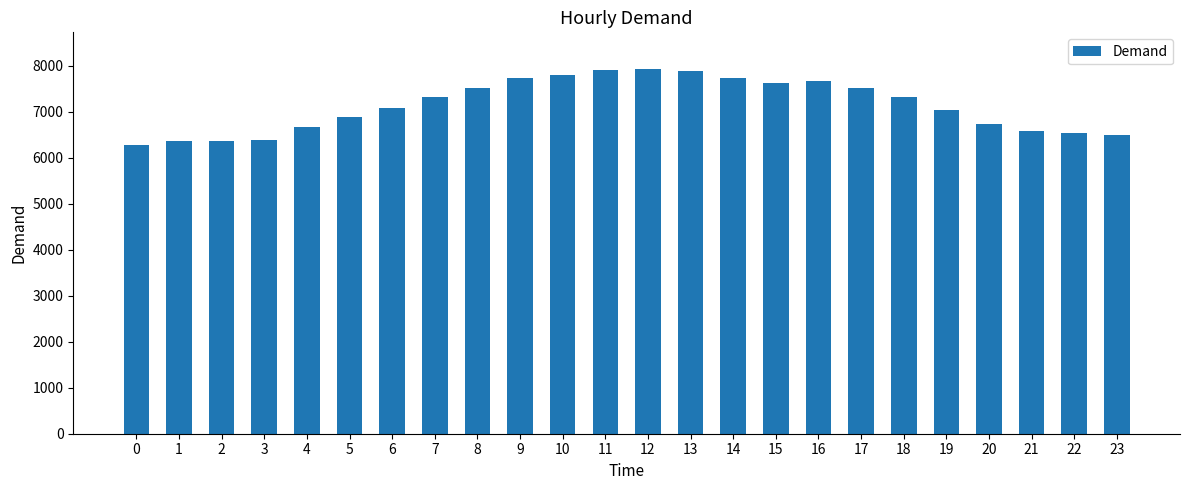

Is it true that the value at 1 is 6371?

True